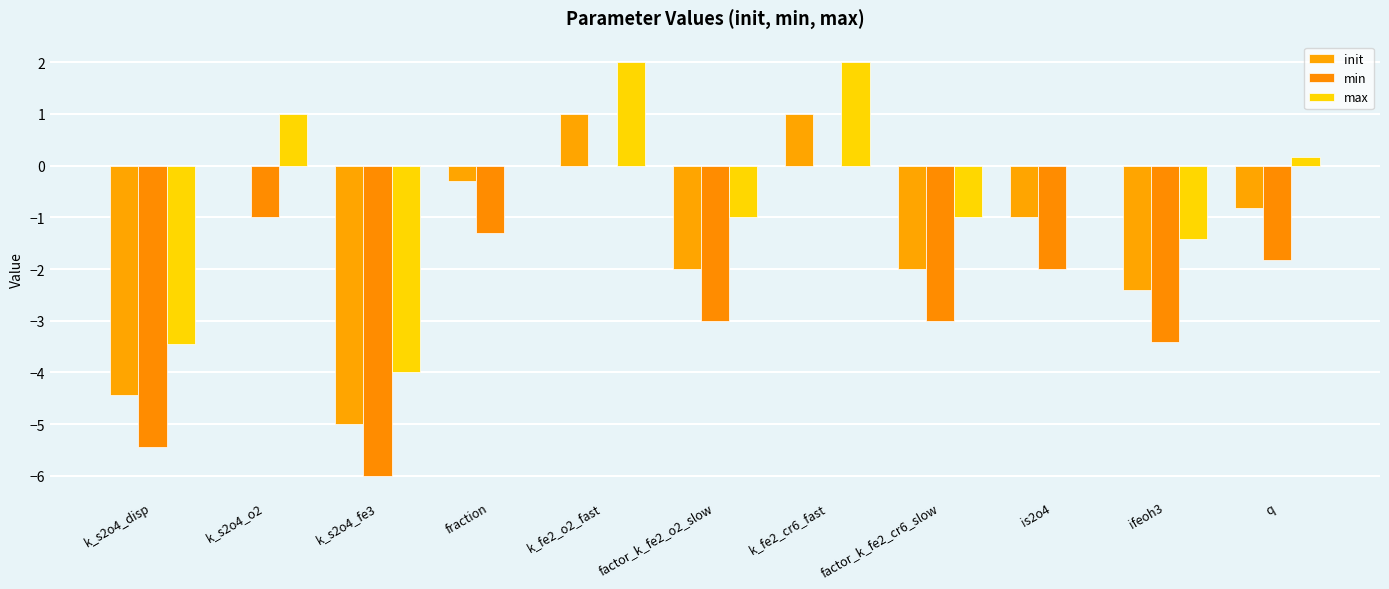

Is it true that min equals -1.3 at fraction?

True